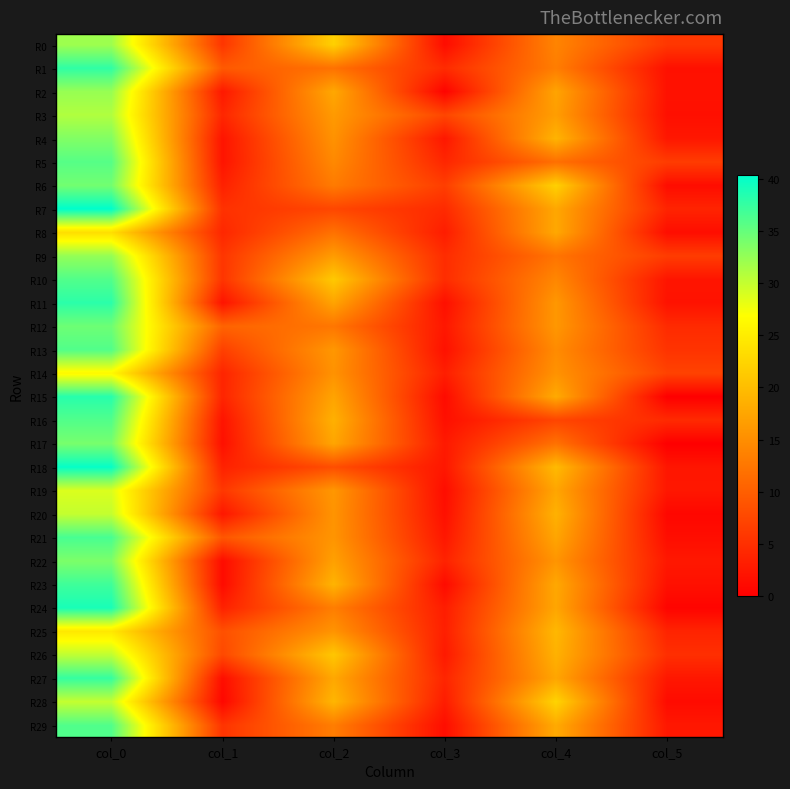

Reading left to right, list all the values displayed in this chart.

R0: col_0=32.0	col_1=5.7	col_2=22.0	col_3=1.4	col_4=14.0	col_5=5.9
R1: col_0=37.8	col_1=9.5	col_2=12.0	col_3=4.6	col_4=13.2	col_5=1.8
R2: col_0=32.3	col_1=2.6	col_2=17.8	col_3=0.4	col_4=17.3	col_5=1.9
R3: col_0=31.0	col_1=4.1	col_2=16.3	col_3=7.4	col_4=16.7	col_5=1.7
R4: col_0=33.5	col_1=2.2	col_2=15.5	col_3=2.5	col_4=19.0	col_5=2.5
R5: col_0=35.8	col_1=2.2	col_2=14.5	col_3=4.1	col_4=11.8	col_5=6.4
R6: col_0=34.2	col_1=3.5	col_2=13.0	col_3=6.6	col_4=22.0	col_5=1.4
R7: col_0=40.3	col_1=5.2	col_2=7.5	col_3=4.5	col_4=17.7	col_5=3.9
R8: col_0=23.5	col_1=4.2	col_2=12.0	col_3=3.1	col_4=17.8	col_5=1.5
R9: col_0=32.5	col_1=5.7	col_2=16.5	col_3=4.7	col_4=12.2	col_5=6.4
R10: col_0=36.0	col_1=5.6	col_2=21.2	col_3=4.8	col_4=14.2	col_5=2.3
R11: col_0=38.0	col_1=2.1	col_2=17.3	col_3=1.7	col_4=16.0	col_5=2.0
R12: col_0=34.5	col_1=10.5	col_2=12.5	col_3=2.5	col_4=16.0	col_5=4.5
R13: col_0=36.0	col_1=6.8	col_2=16.0	col_3=1.9	col_4=14.8	col_5=5.5
R14: col_0=26.2	col_1=3.9	col_2=15.5	col_3=3.2	col_4=15.5	col_5=7.1
R15: col_0=38.2	col_1=3.9	col_2=17.3	col_3=1.2	col_4=18.0	col_5=0.0
R16: col_0=36.0	col_1=2.1	col_2=18.7	col_3=1.7	col_4=7.3	col_5=4.5
R17: col_0=34.0	col_1=1.7	col_2=17.5	col_3=2.7	col_4=12.0	col_5=0.0
R18: col_0=40.0	col_1=3.6	col_2=8.2	col_3=2.5	col_4=19.7	col_5=2.4
R19: col_0=28.8	col_1=5.9	col_2=16.0	col_3=1.4	col_4=17.5	col_5=2.5
R20: col_0=30.0	col_1=2.5	col_2=15.7	col_3=1.7	col_4=18.8	col_5=0.8
R21: col_0=36.5	col_1=9.1	col_2=15.8	col_3=2.5	col_4=17.5	col_5=1.5
R22: col_0=33.8	col_1=1.3	col_2=17.0	col_3=3.7	col_4=15.8	col_5=2.6
R23: col_0=37.0	col_1=1.2	col_2=19.0	col_3=1.2	col_4=17.8	col_5=1.8
R24: col_0=39.0	col_1=3.6	col_2=13.3	col_3=3.1	col_4=17.5	col_5=0.5
R25: col_0=24.5	col_1=8.4	col_2=15.7	col_3=3.3	col_4=19.4	col_5=3.8
R26: col_0=30.2	col_1=7.7	col_2=21.0	col_3=2.7	col_4=18.8	col_5=5.0
R27: col_0=37.5	col_1=1.5	col_2=17.8	col_3=4.0	col_4=17.5	col_5=2.5
R28: col_0=30.0	col_1=0.8	col_2=19.2	col_3=3.0	col_4=22.3	col_5=1.2
R29: col_0=36.0	col_1=5.5	col_2=13.2	col_3=1.5	col_4=18.0	col_5=2.5